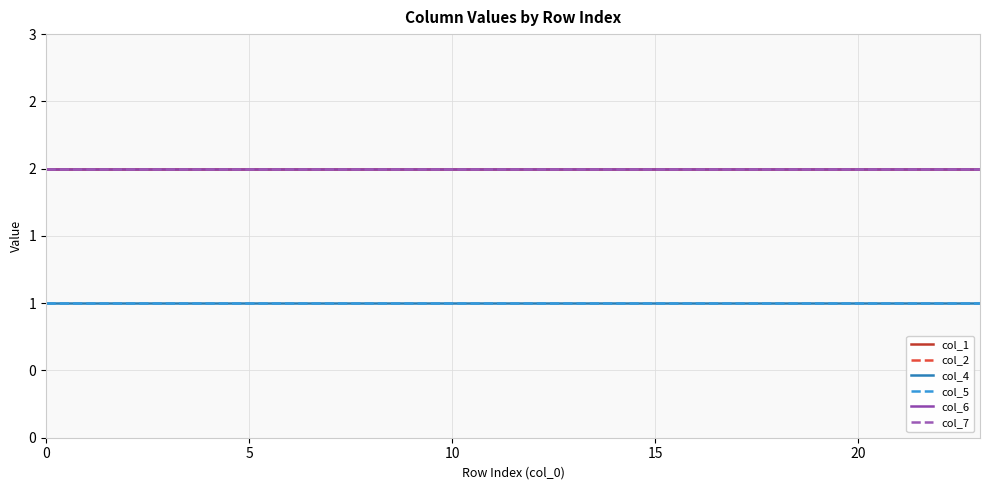

Does the chart have visible grid lines?

Yes